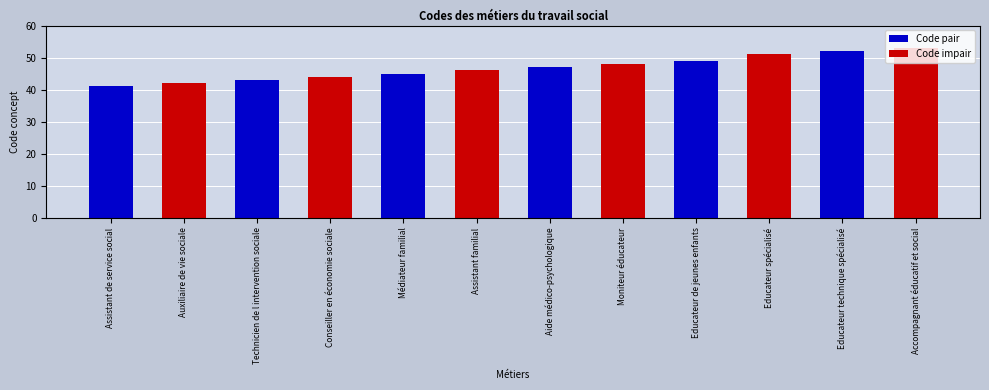

Rank the categories by value from highest to lowest.

Accompagnant éducatif et social, Educateur technique spécialisé, Educateur spécialisé, Educateur de jeunes enfants, Moniteur éducateur, Aide médico-psychologique, Assistant familial, Médiateur familial, Conseiller en économie sociale, Technicien de l intervention sociale, Auxiliaire de vie sociale, Assistant de service social